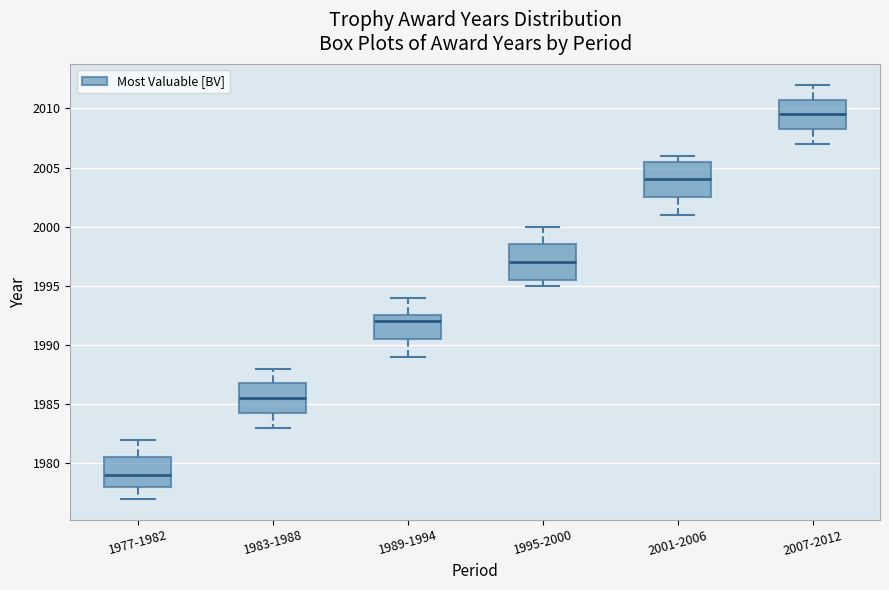

Reading left to right, read every box against the y-axis: the position of its median line, the range the box covers, and the ends of its whiskers. The values are not printed on the chart, so give them approximately, as read against the axis.

1977-1982: median 1979.0, box 1978.0 to 1980.5, whiskers 1977.0 to 1982.0
1983-1988: median 1985.5, box 1984.5 to 1987.0, whiskers 1983.0 to 1988.0
1989-1994: median 1992.0, box 1990.5 to 1992.5, whiskers 1989.0 to 1994.0
1995-2000: median 1997.0, box 1995.5 to 1998.5, whiskers 1995.0 to 2000.0
2001-2006: median 2004.0, box 2002.5 to 2005.5, whiskers 2001.0 to 2006.0
2007-2012: median 2009.5, box 2008.5 to 2011.0, whiskers 2007.0 to 2012.0